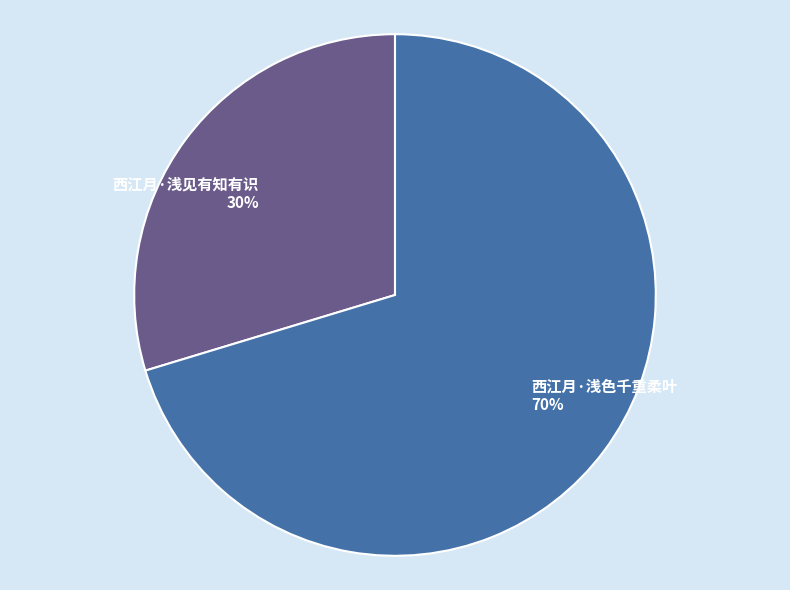

Which category has the biggest portion of the pie?

西江月·浅色千重柔叶